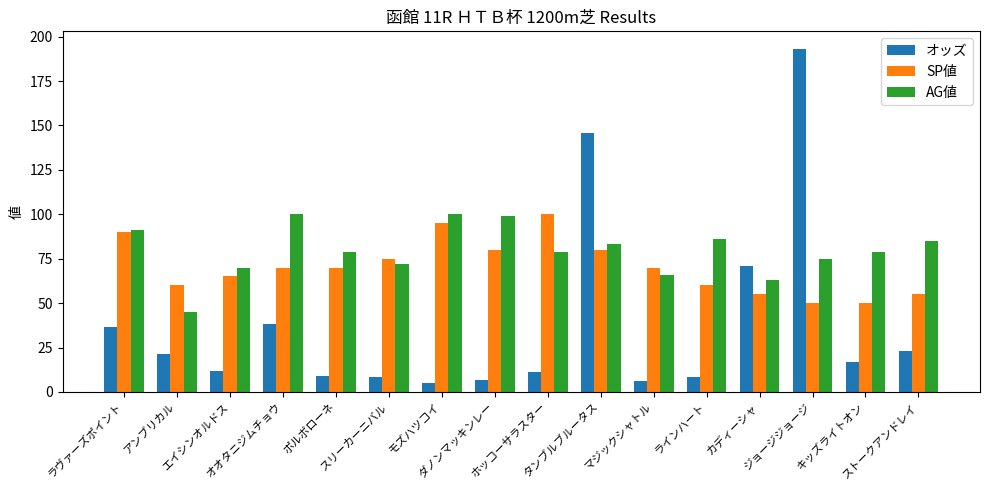

How many bars are there in each group?

3